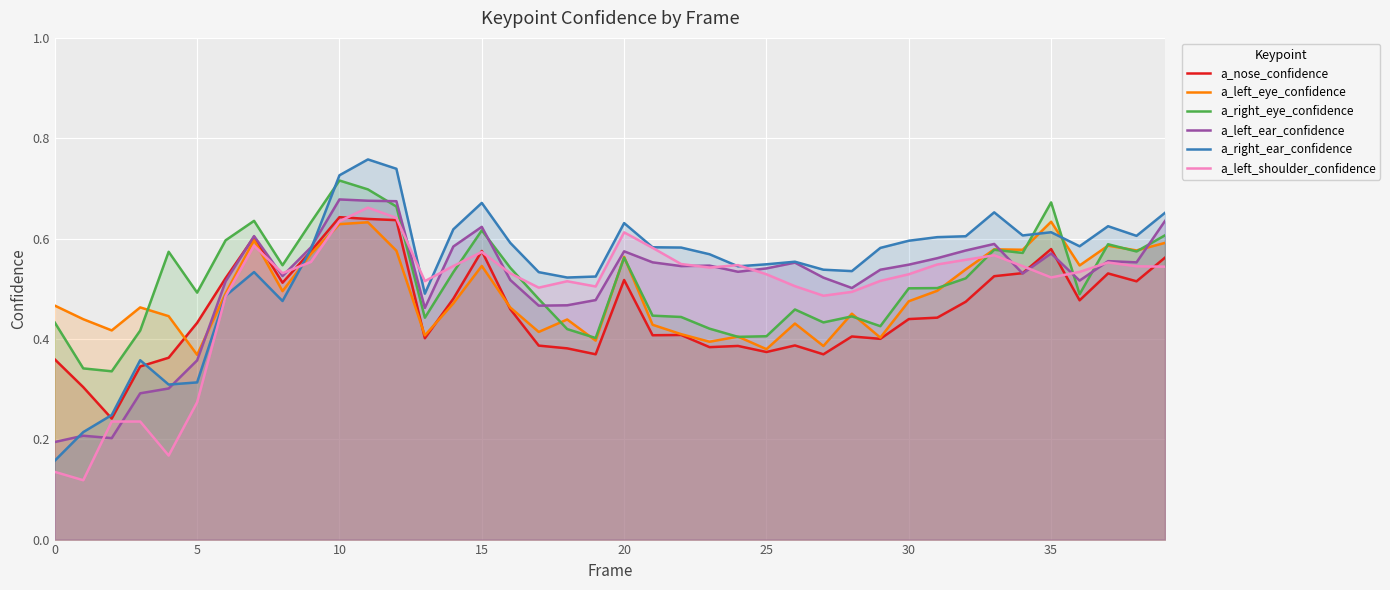

Which series has the widest spread of values?

a_right_ear_confidence